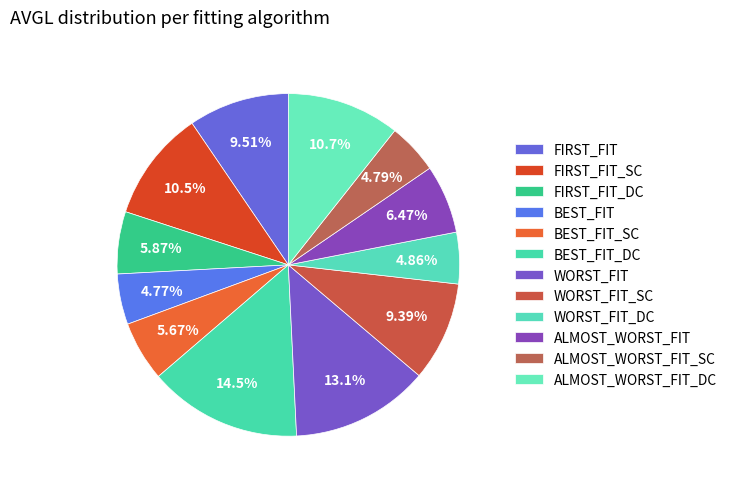

What percentage is the BEST_FIT_DC slice, to the nearest percent?

14%